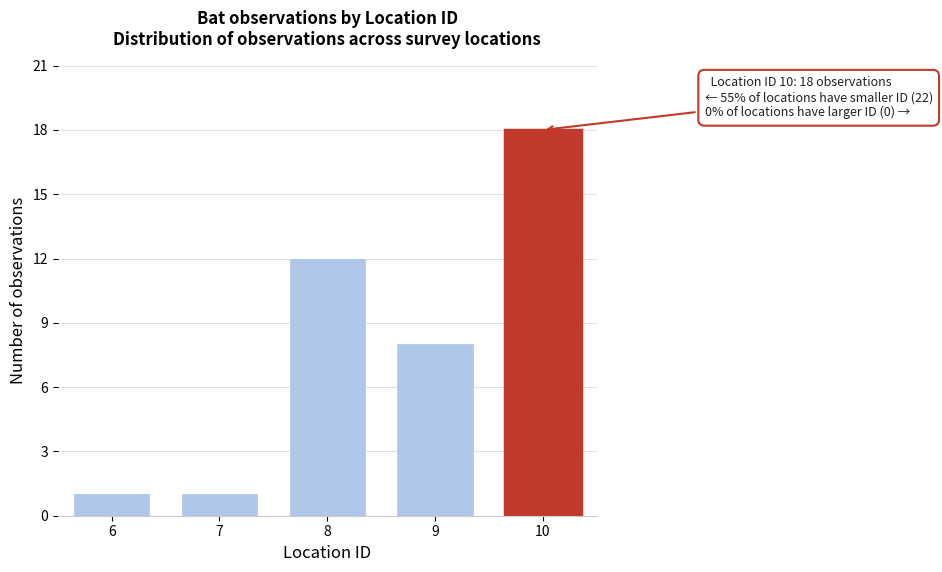

Reading right to left, extract all data points from this chart.

10=18	9=8	8=12	7=1	6=1